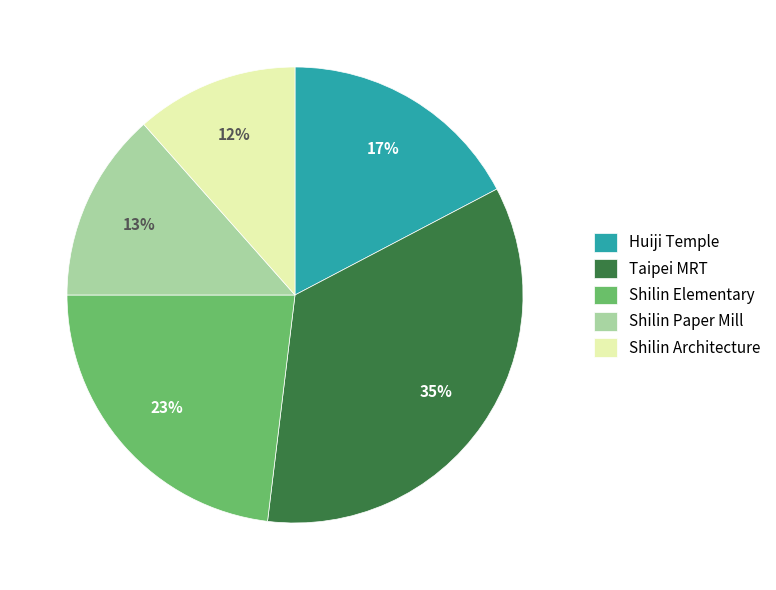

Is there a majority slice in this chart?

No